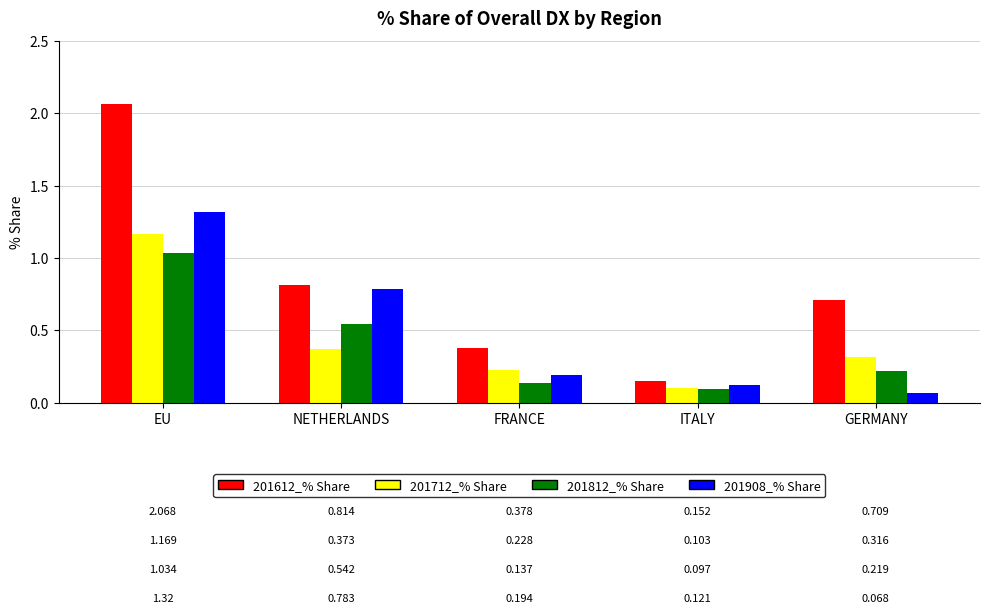

What is the maximum value for 201908_% Share?

1.3